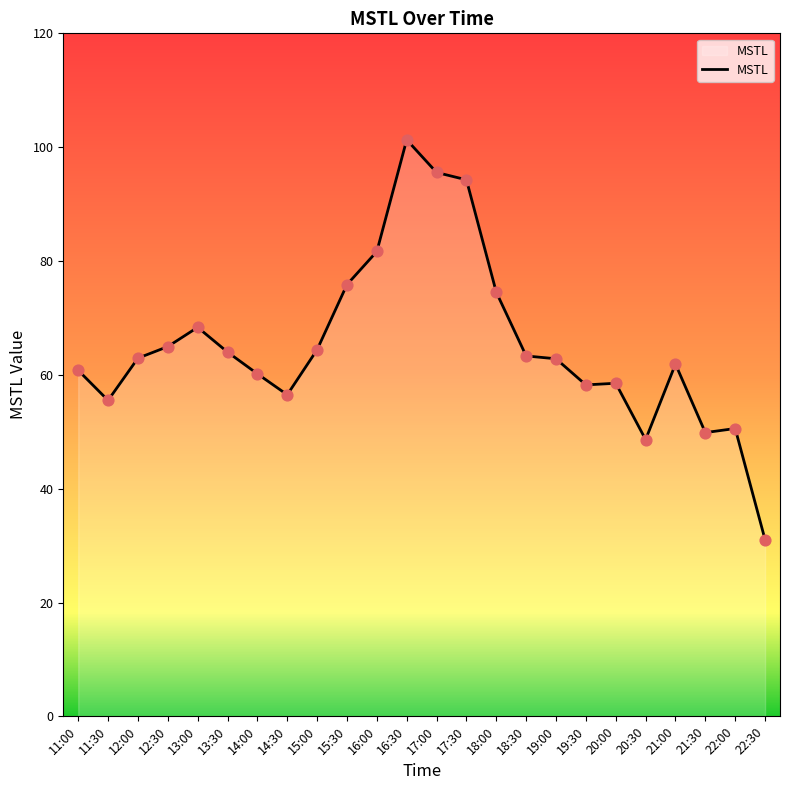

Approximately how many times larger is the value at 22:00 compared to 17:00?

0.5